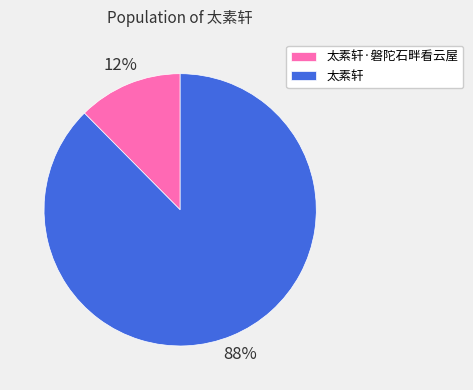

To the nearest percent, what portion does 太素轩 represent?

88%